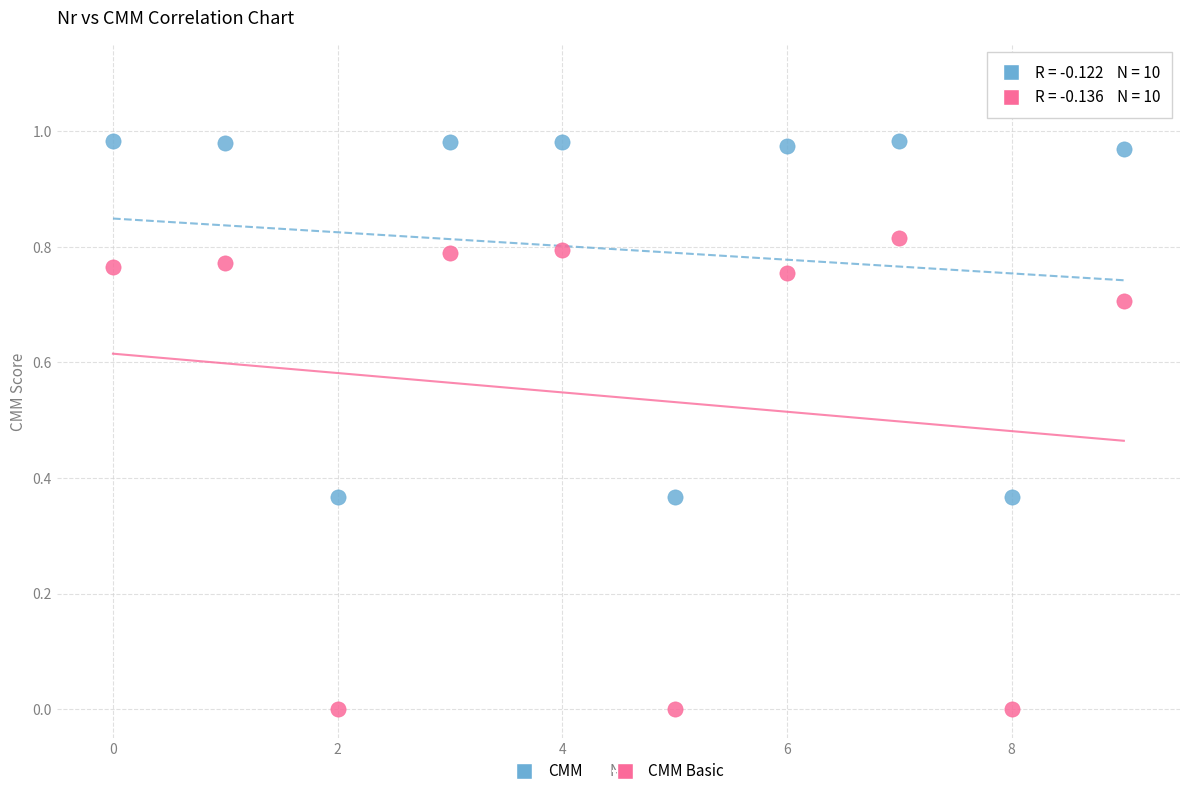

Which series has the widest spread of Y values?

CMM Basic